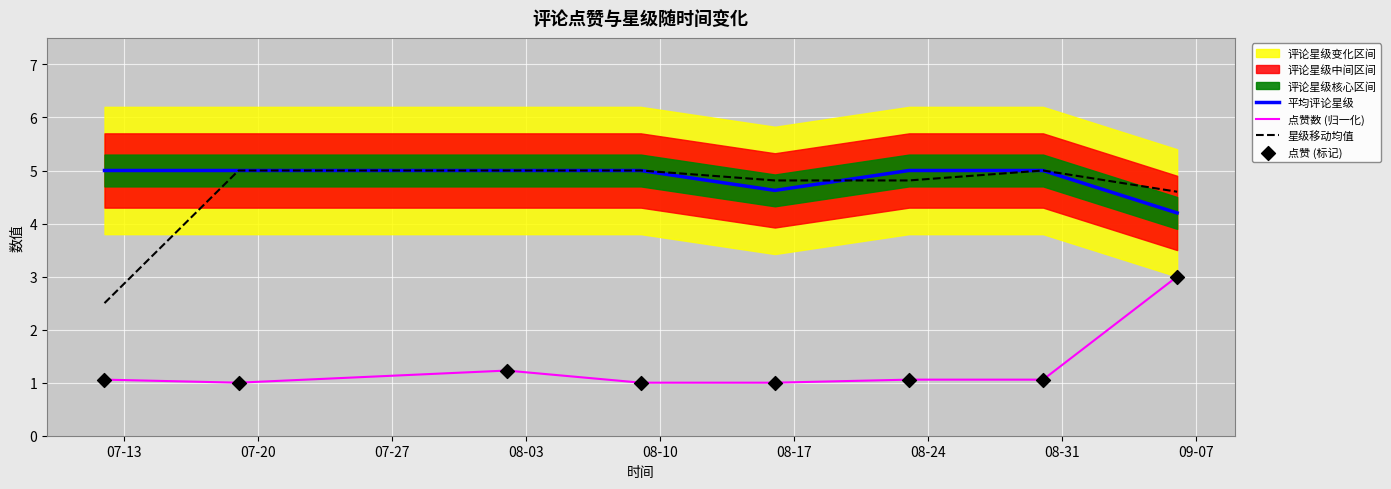

True or false: 点赞数 (归一化) and 平均评论星级 cross at least once.

False